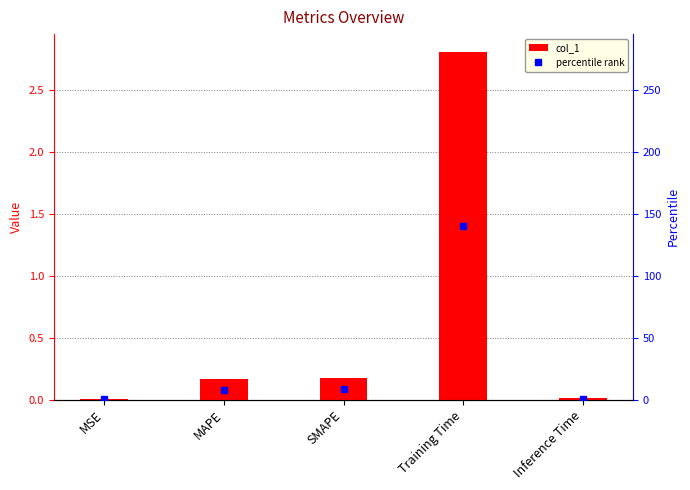

Is it true that the value at MSE is 0.0?

False